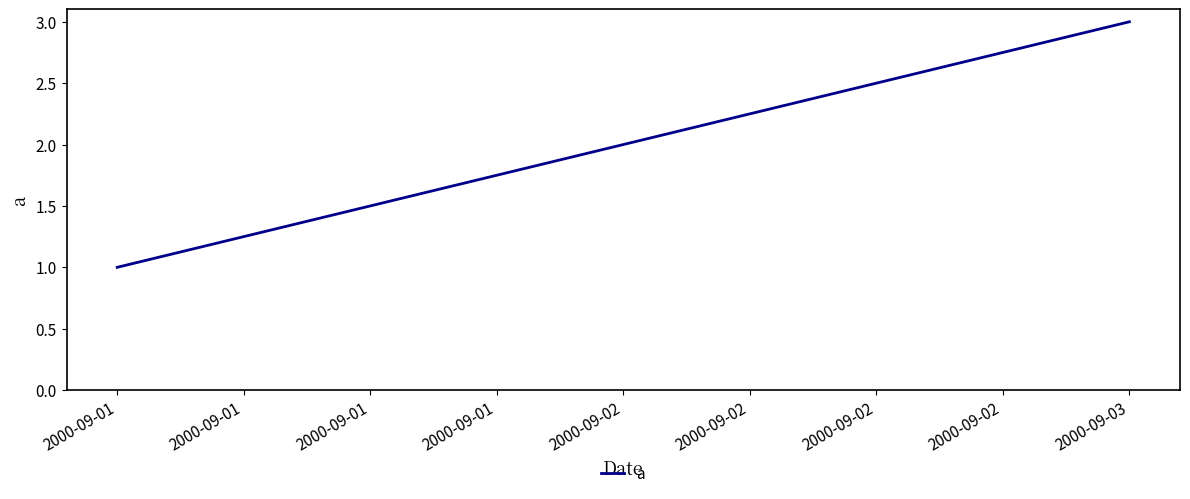

Does the chart display data point markers on the line(s)?

No